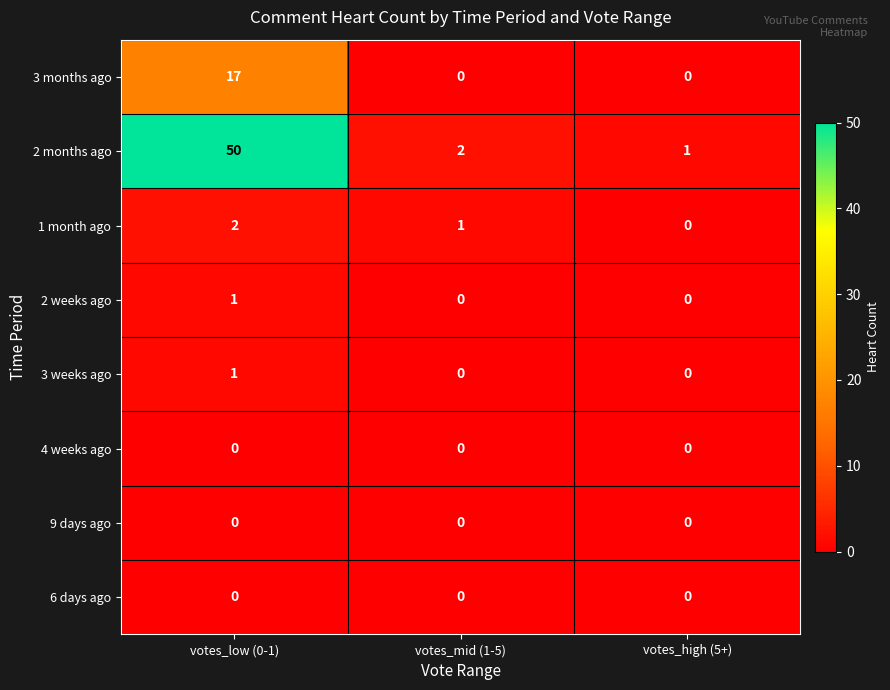

Reading left to right, what are all the values shown in this chart?

3 months ago: votes_low (0-1)=17	votes_mid (1-5)=0	votes_high (5+)=0
2 months ago: votes_low (0-1)=50	votes_mid (1-5)=2	votes_high (5+)=1
1 month ago: votes_low (0-1)=2	votes_mid (1-5)=1	votes_high (5+)=0
2 weeks ago: votes_low (0-1)=1	votes_mid (1-5)=0	votes_high (5+)=0
3 weeks ago: votes_low (0-1)=1	votes_mid (1-5)=0	votes_high (5+)=0
4 weeks ago: votes_low (0-1)=0	votes_mid (1-5)=0	votes_high (5+)=0
9 days ago: votes_low (0-1)=0	votes_mid (1-5)=0	votes_high (5+)=0
6 days ago: votes_low (0-1)=0	votes_mid (1-5)=0	votes_high (5+)=0